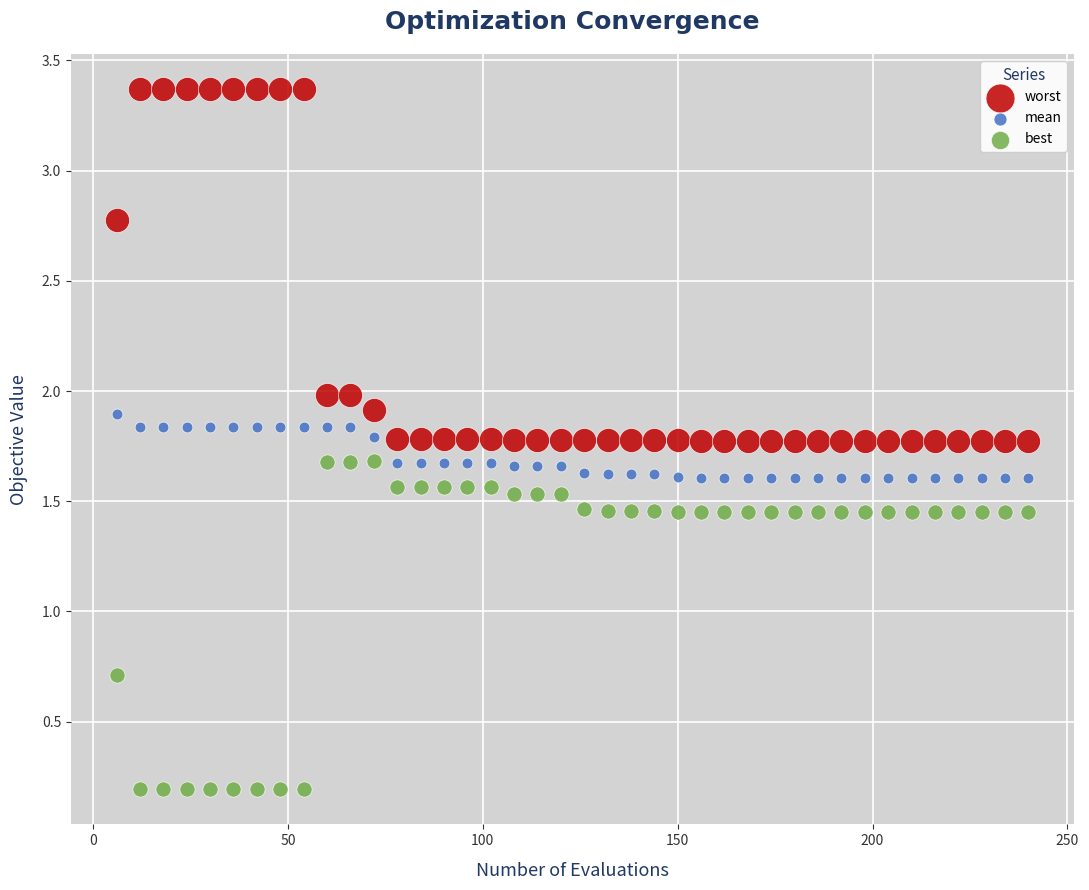

Which series has the largest Y range (max minus min)?

worst